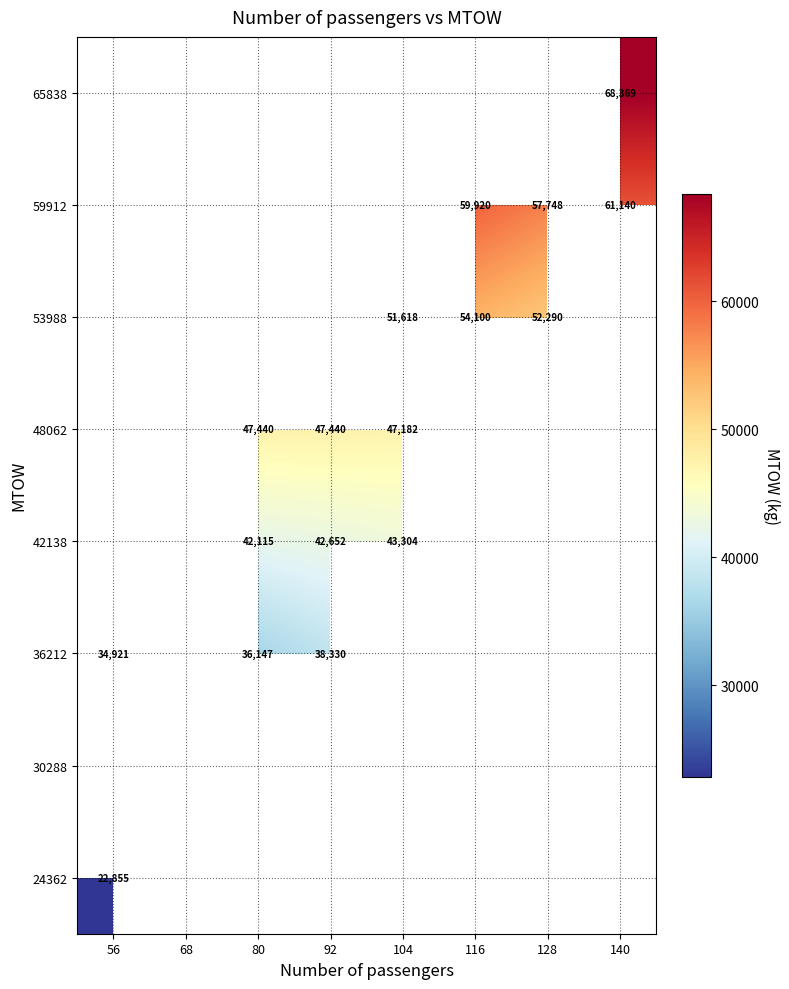

Is it true that 42138 equals 42115 at 80?

True